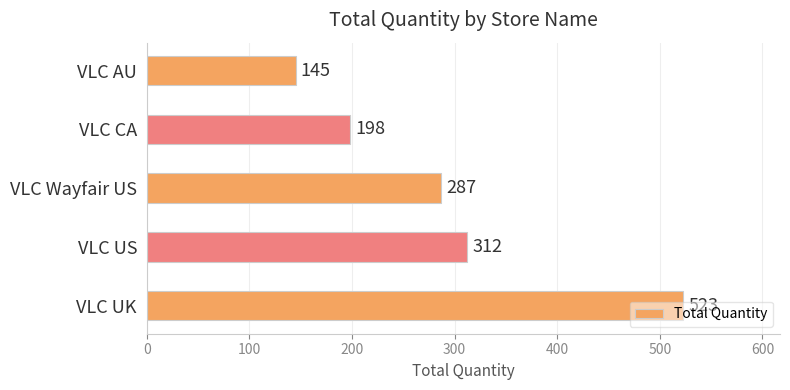

Which has a higher value, VLC AU or VLC Wayfair US?

VLC Wayfair US